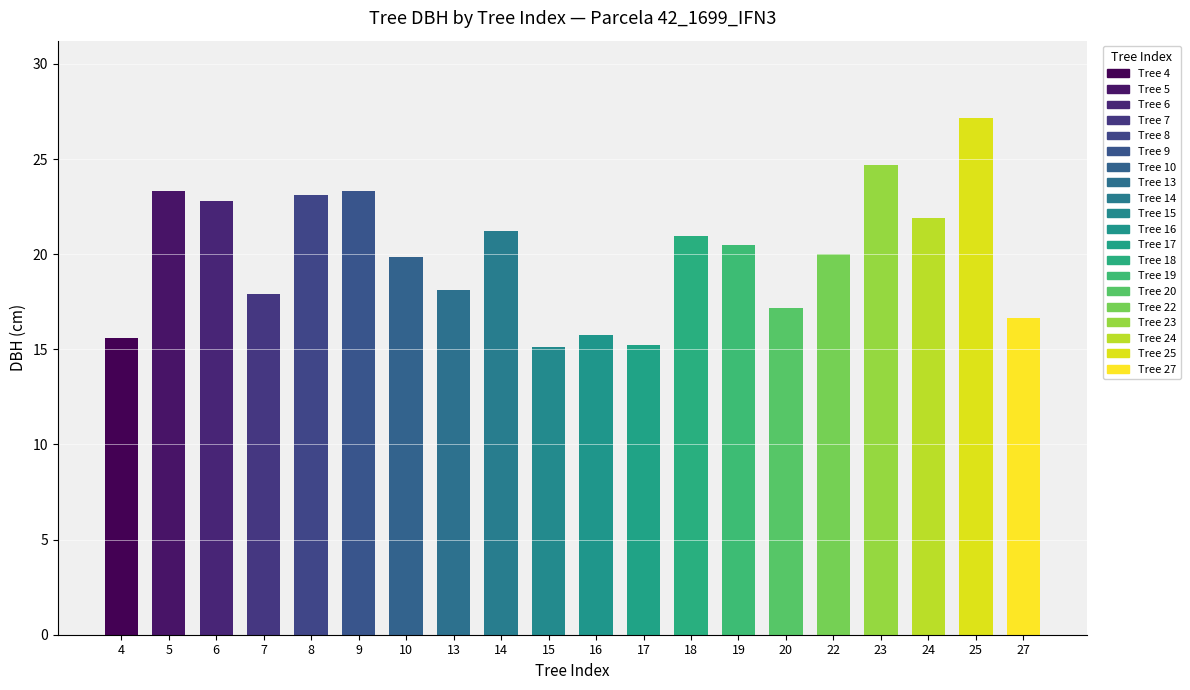

Approximately how many times larger is the value at 8 compared to 5?

1.0